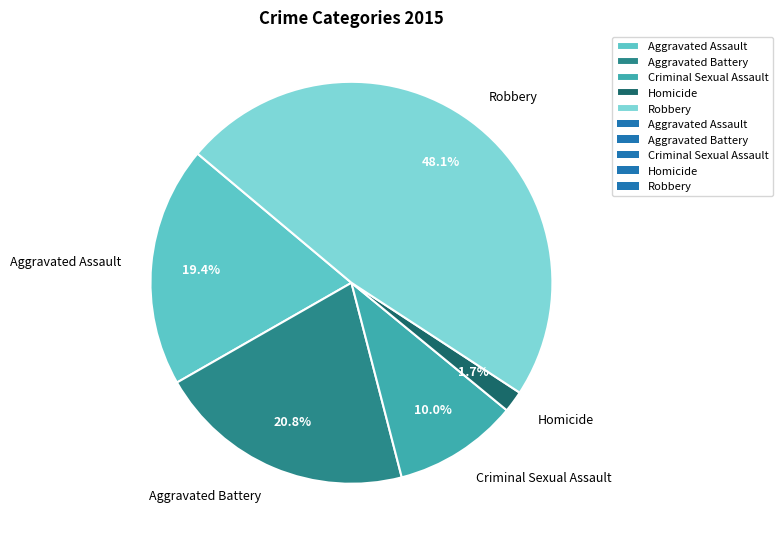

Count the number of slices in the pie.

5